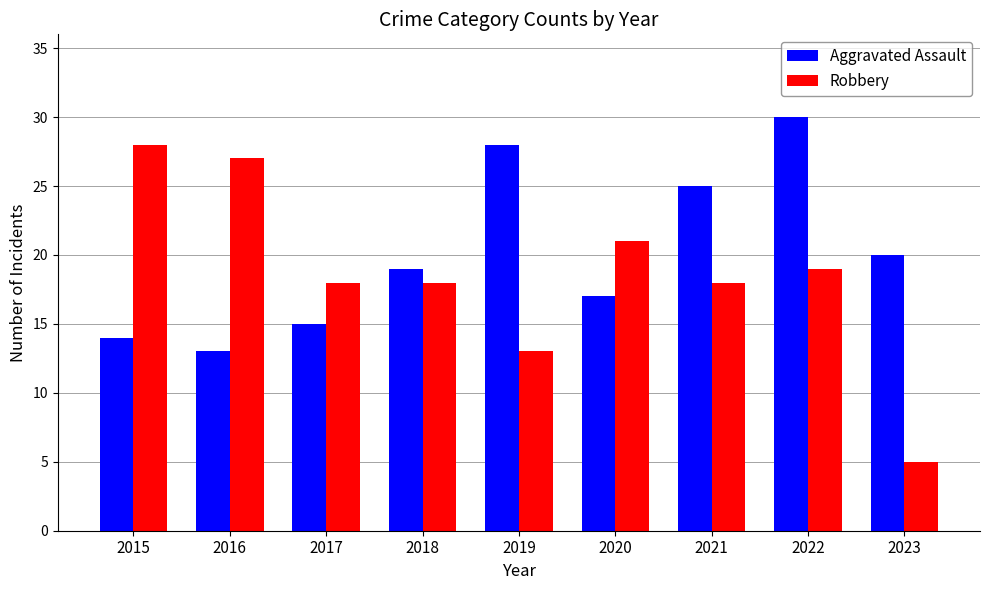

List the series in order of their overall mean, highest first.

Aggravated Assault, Robbery